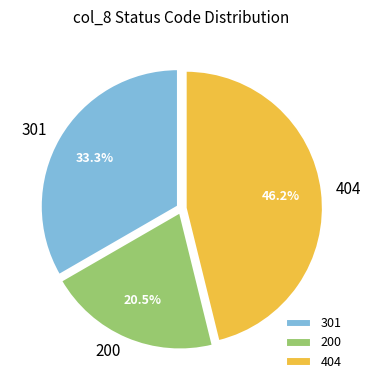

What portion of the pie excludes 301?

66.7%